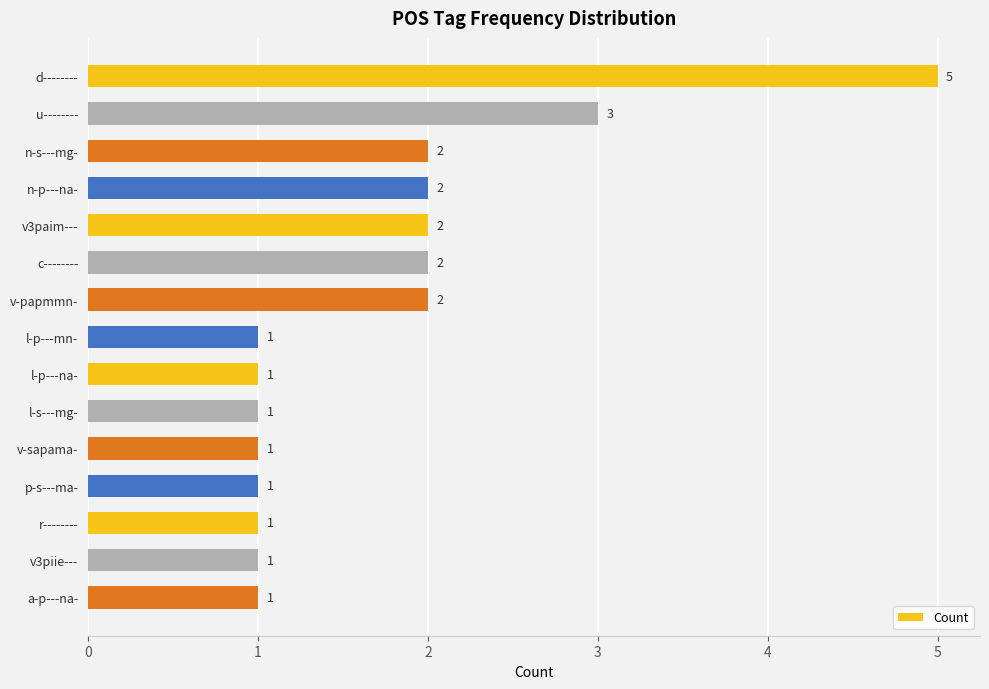

What is the minimum value shown in the chart?

1